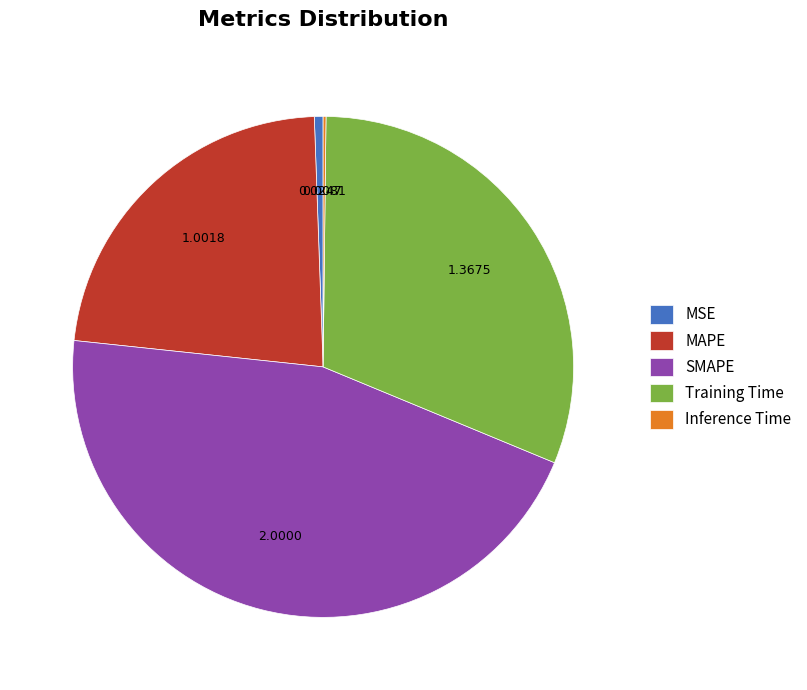

Is it true that SMAPE is 45% of the pie?

True